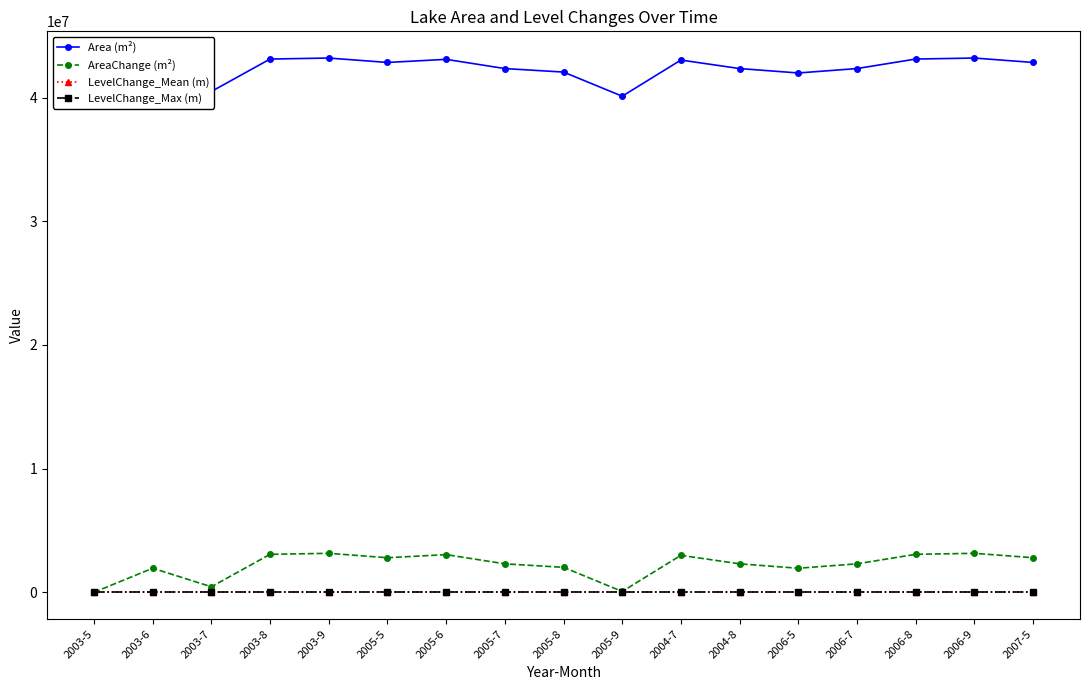

What is the maximum value shown in the chart?

43205400.0